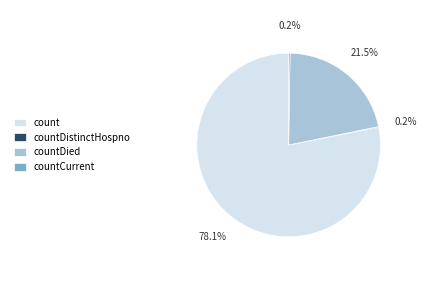

What percentage is NOT represented by count?

21.9%